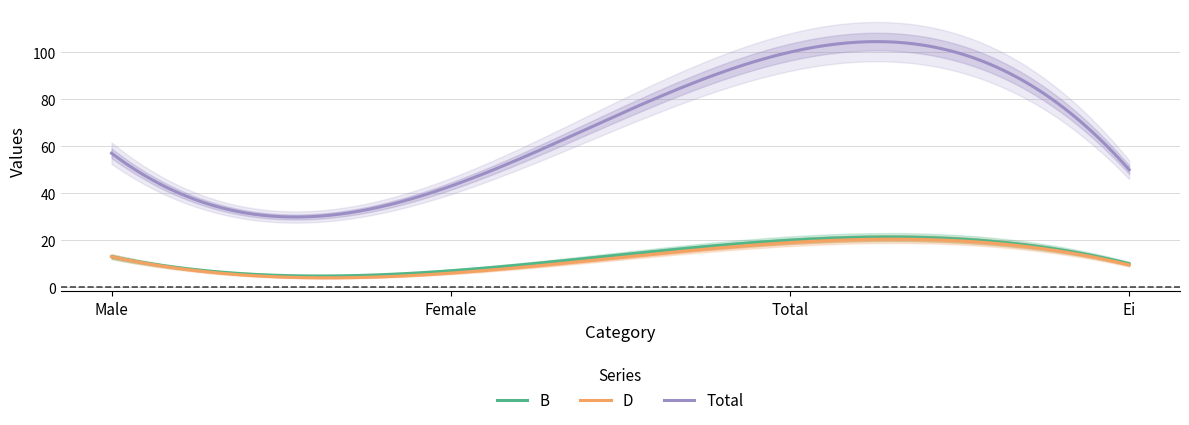

Which series has the largest total across all categories?

Total